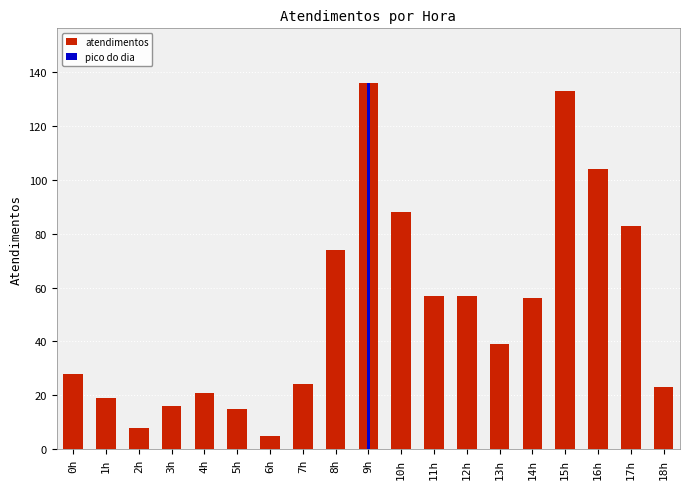

Rank the categories by value from lowest to highest.

6h, 2h, 5h, 3h, 1h, 4h, 18h, 7h, 0h, 13h, 14h, 11h, 12h, 8h, 17h, 10h, 16h, 15h, 9h